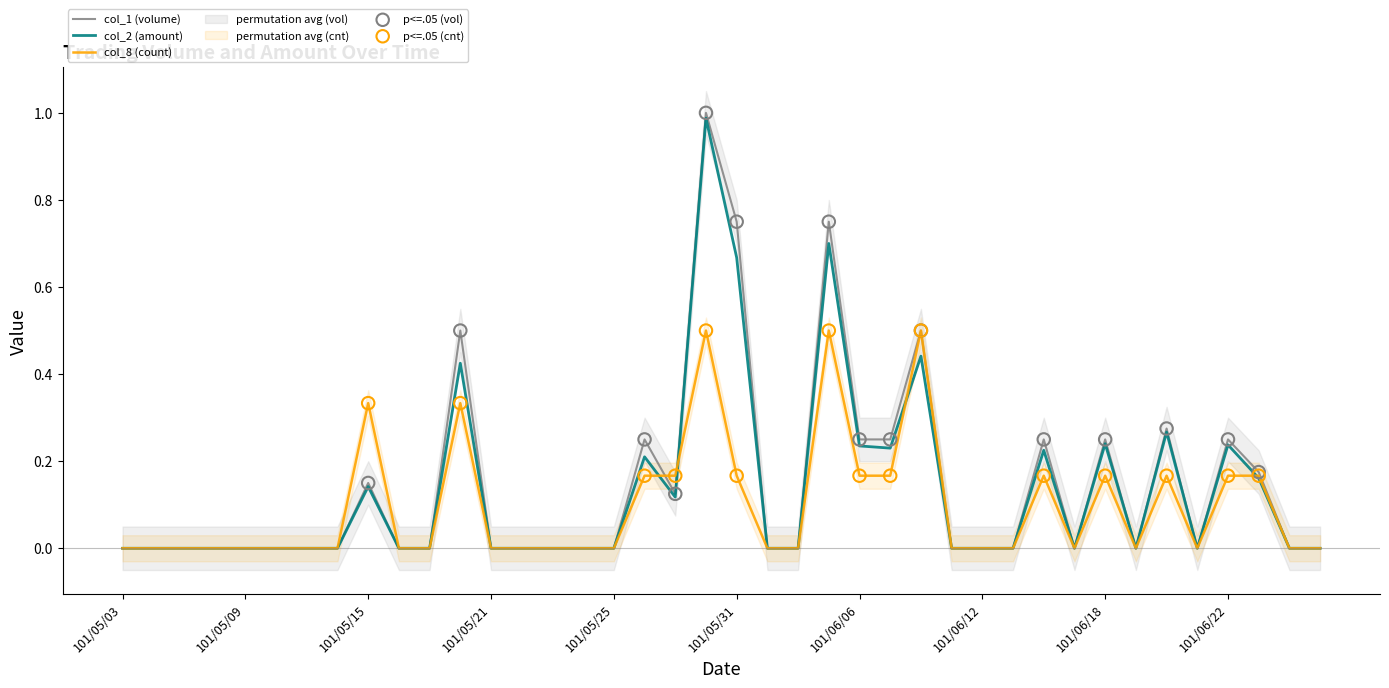

Which series has the largest Y range (max minus min)?

col_1 (volume)